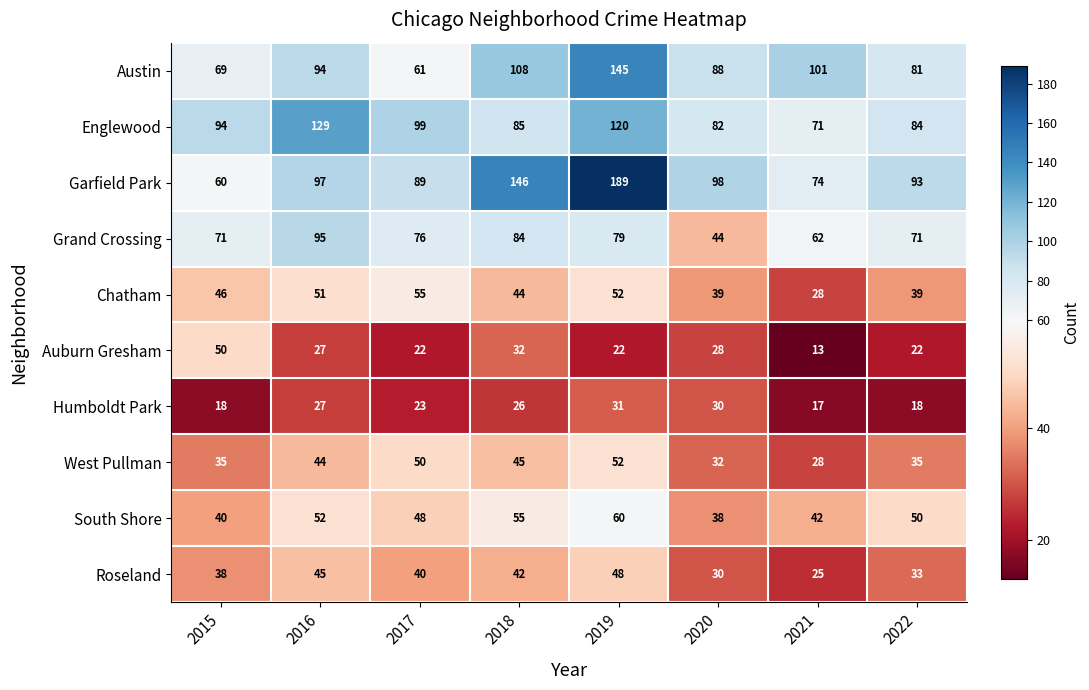

Which category has the lowest value in the Auburn Gresham series?

2021